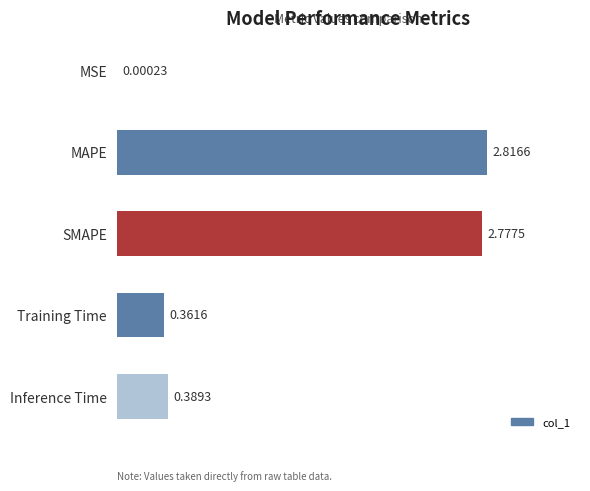

What is the change in value from MAPE to Training Time?

-2.5